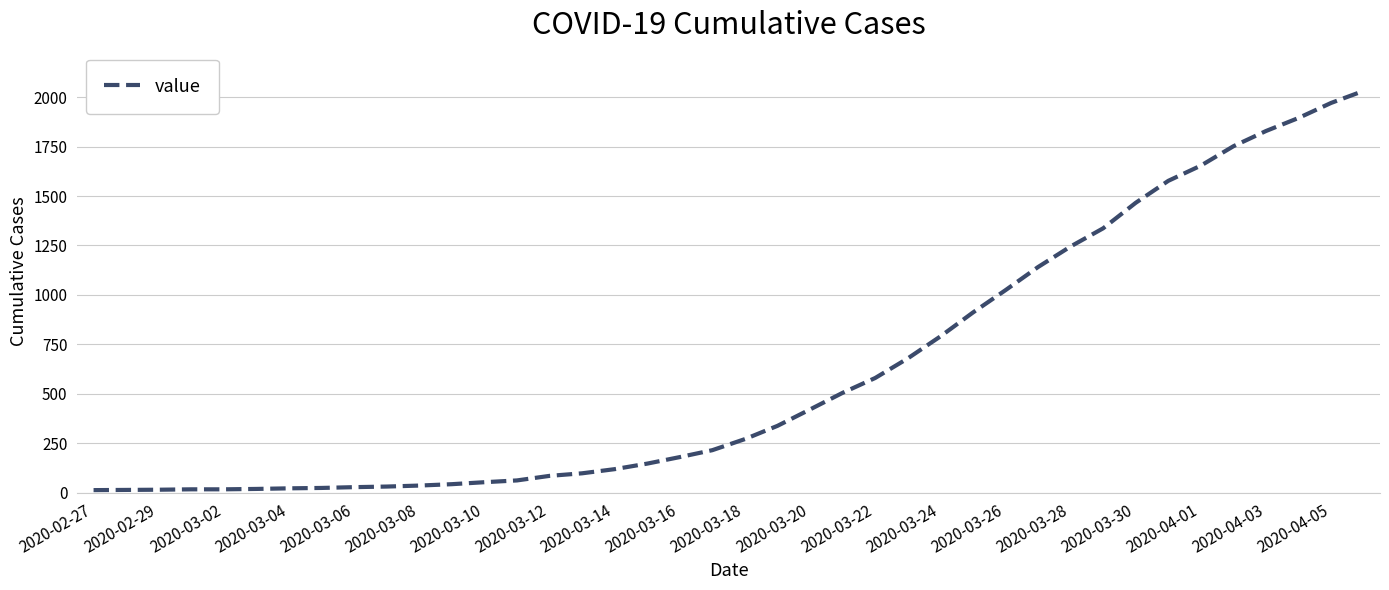

What is the difference between the maximum and minimum values?

2019